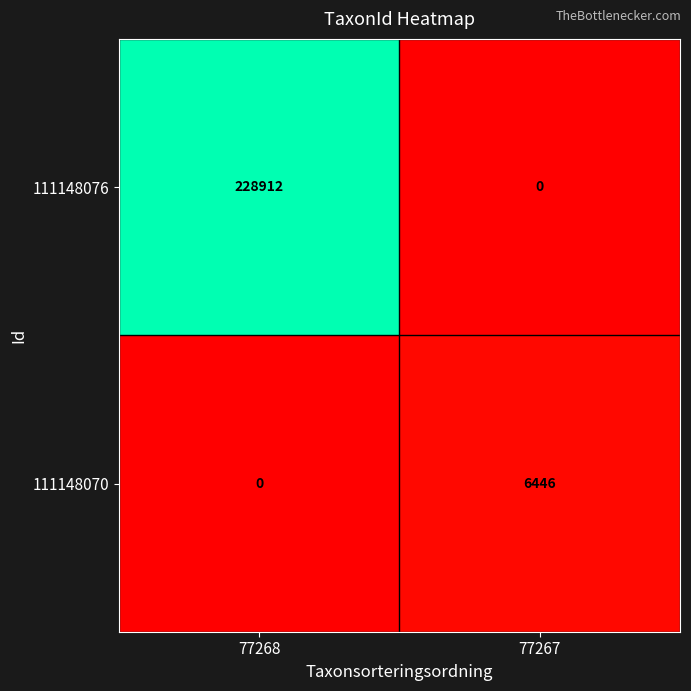

Reading right to left, transcribe all the data shown in this chart.

111148076: 77267=0	77268=228912
111148070: 77267=6446	77268=0